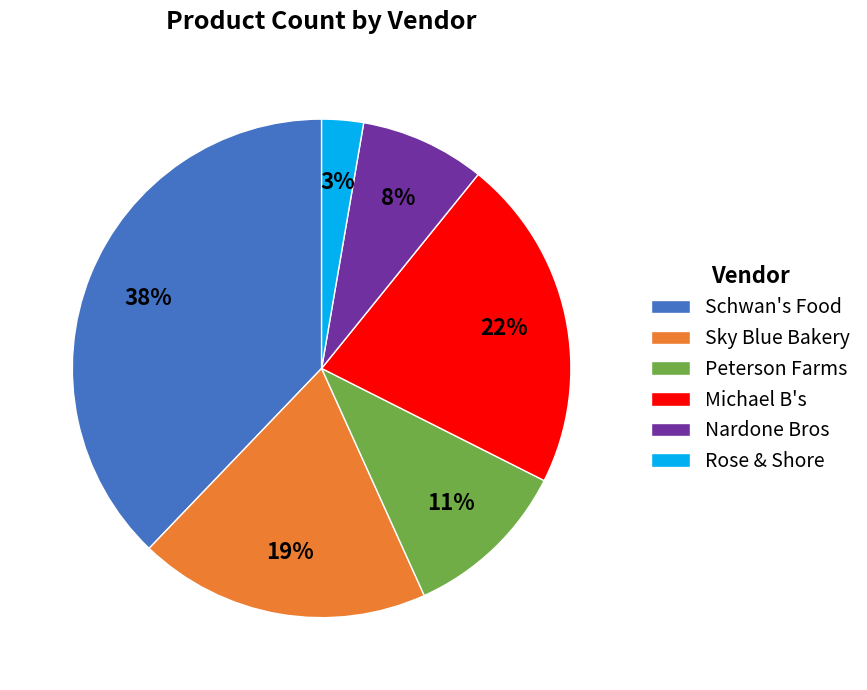

Does Schwan's Food account for over 50% of the chart?

No